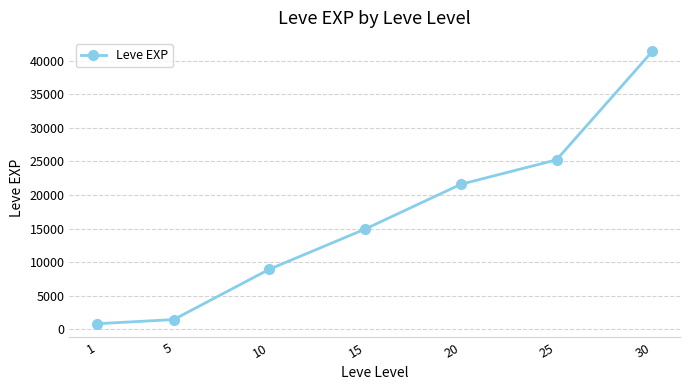

How many data points does each series have?

7